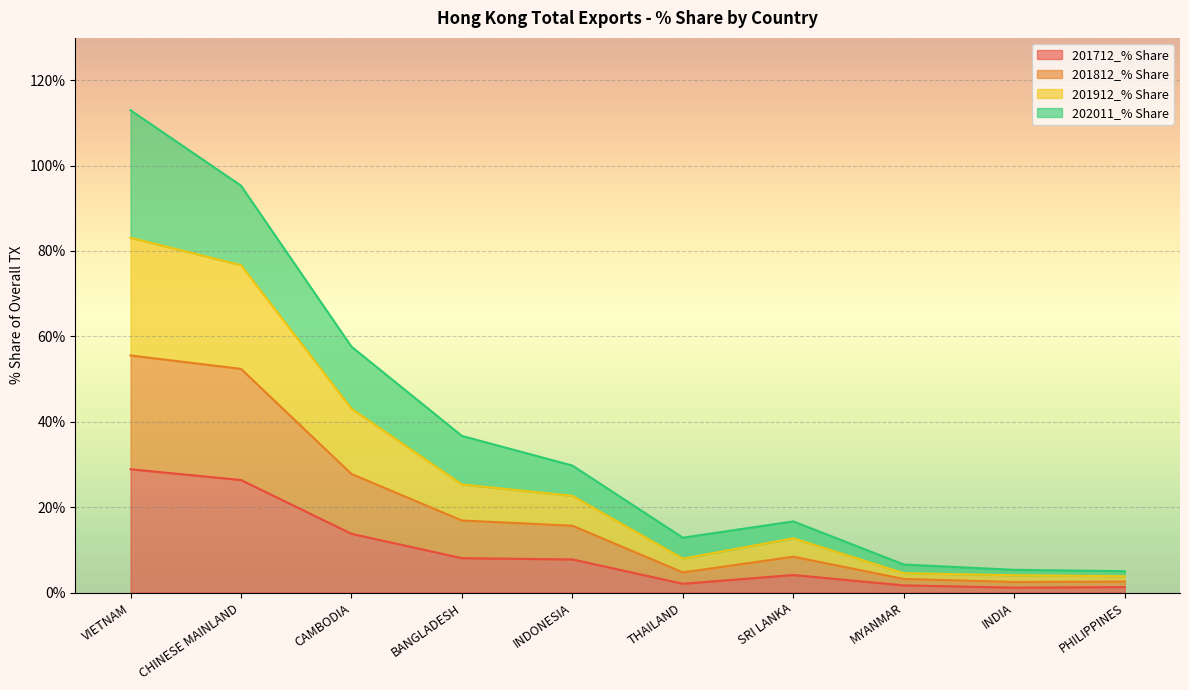

The 201712_% Share series shows 28.9 at VIETNAM. True or false?

True